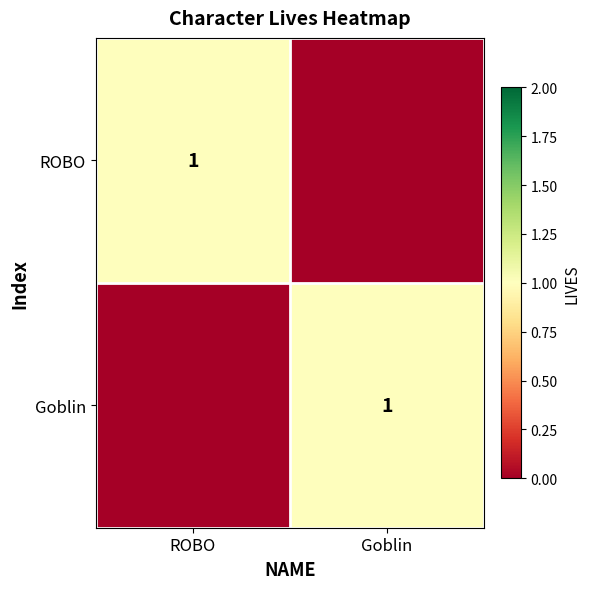

What is the greatest value displayed?

1